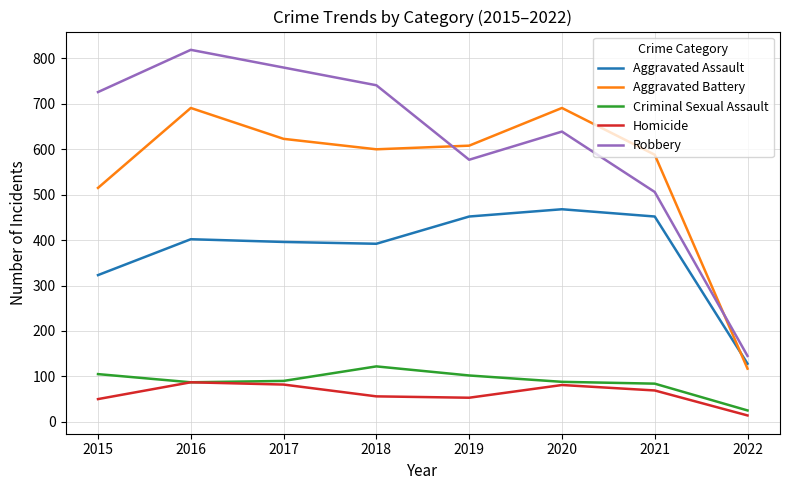

What is the spread (max minus min) of values at 2015?

676